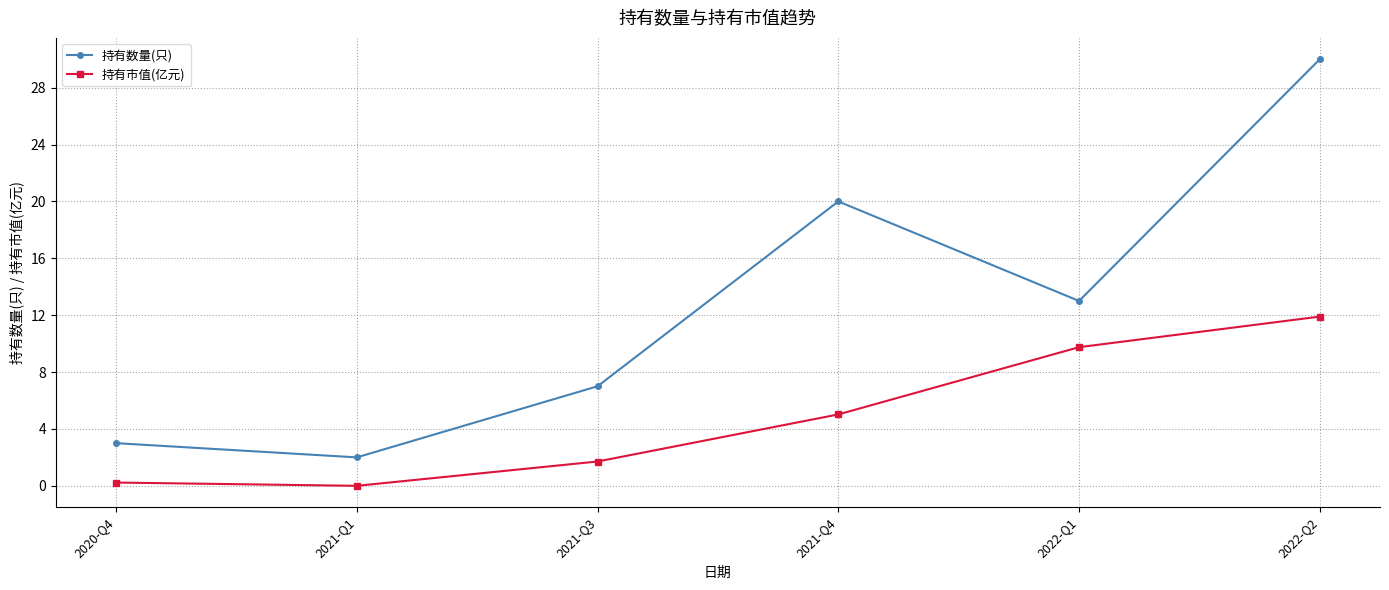

What are all the series names shown in the legend?

持有数量(只), 持有市值(亿元)